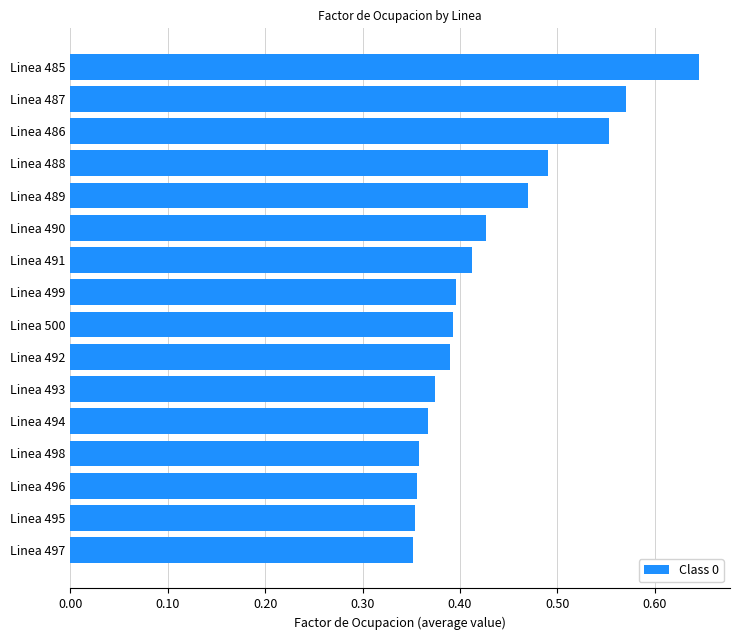

What is the difference between the maximum and minimum values?

0.3